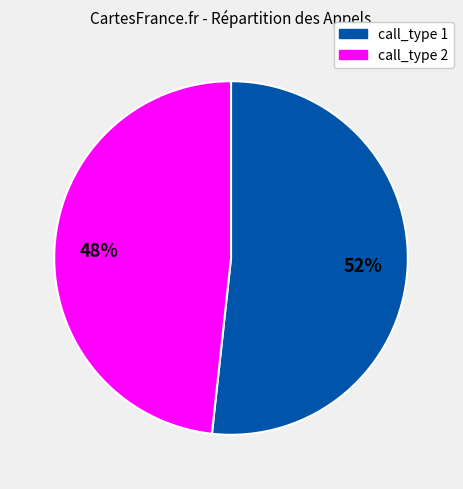

Does any single category account for the majority?

Yes